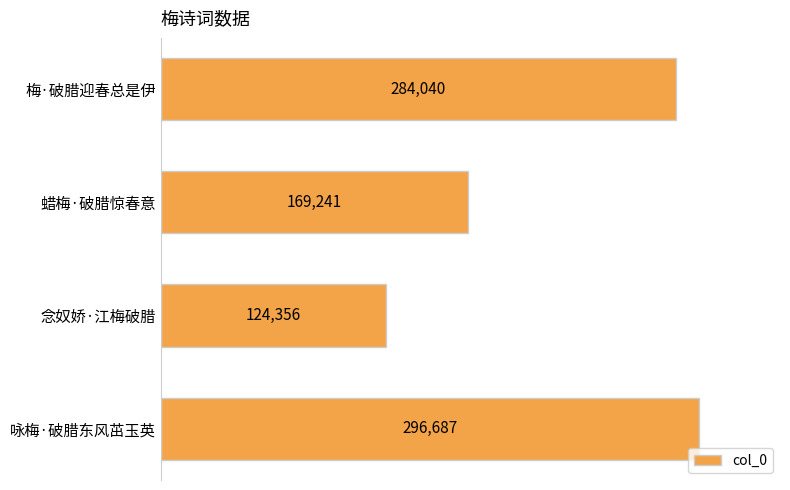

What is the label of the 4th bar from the top?

咏梅·破腊东风茁玉英